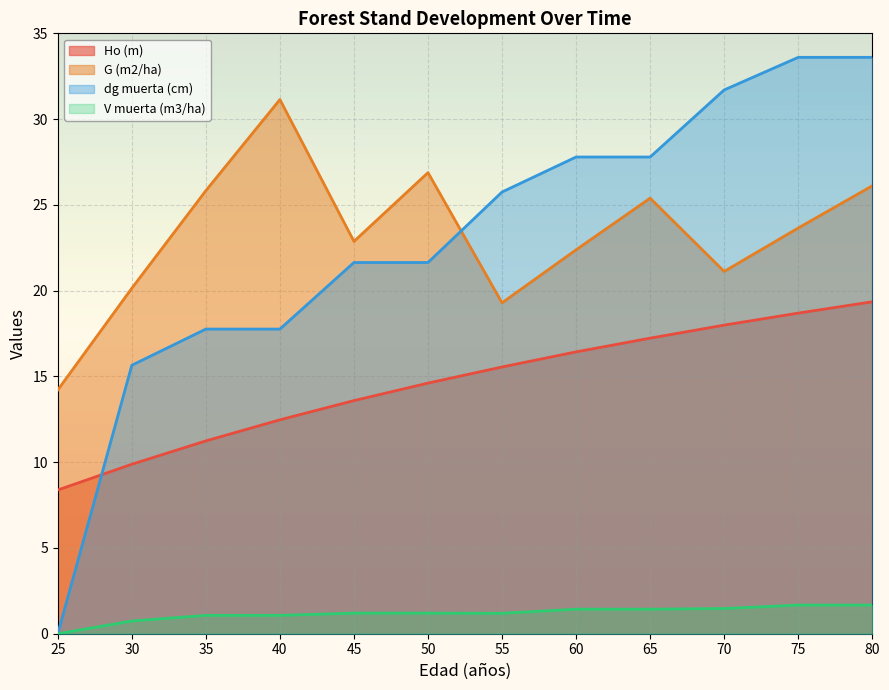

What are all the series names shown in the legend?

Ho (m), G (m2/ha), dg muerta (cm), V muerta (m3/ha)